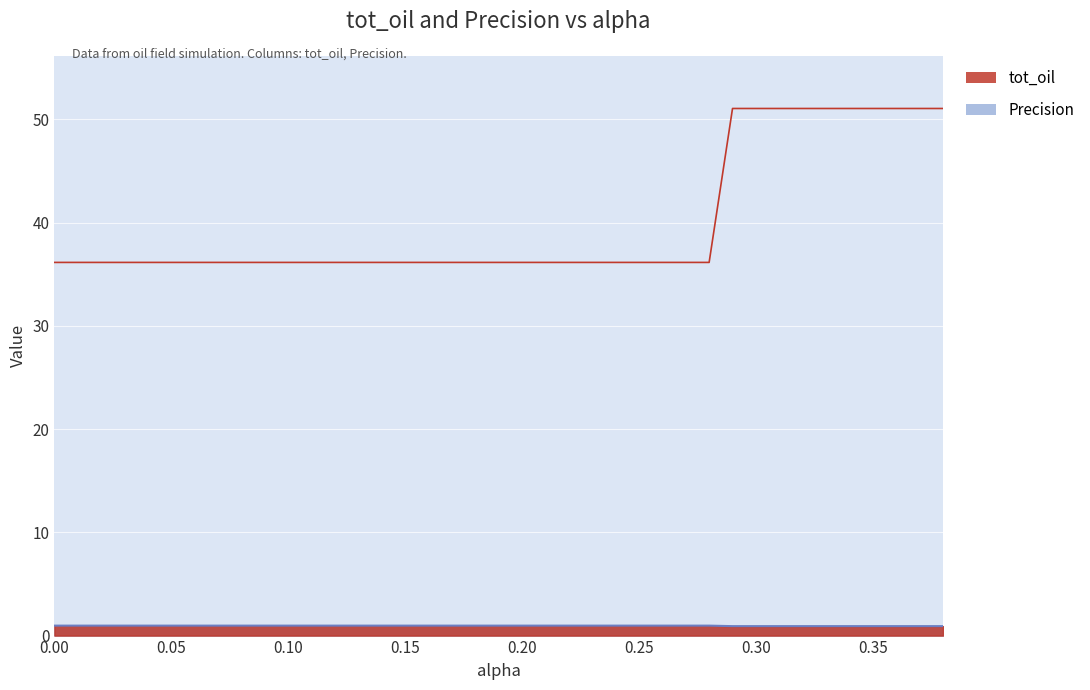

Reading right to left, transcribe all the data shown in this chart.

tot_oil: 0.38=51.1	0.37=51.1	0.36=51.1	0.35=51.1	0.34=51.1	0.33=51.1	0.32=51.1	0.31=51.1	0.3=51.1	0.29=51.1	0.28=36.2	0.27=36.2	0.26=36.2	0.25=36.2	0.24=36.2	0.23=36.2	0.22=36.2	0.21=36.2	0.2=36.2	0.19=36.2	0.18=36.2	0.17=36.2	0.16=36.2	0.15=36.2	0.14=36.2	0.13=36.2	0.12=36.2	0.11=36.2	0.1=36.2	0.09=36.2	0.08=36.2	0.07=36.2	0.06=36.2	0.05=36.2	0.04=36.2	0.03=36.2	0.02=36.2	0.01=36.2	0.0=36.2
Precision: 0.38=0.9	0.37=0.9	0.36=0.9	0.35=0.9	0.34=0.9	0.33=0.9	0.32=0.9	0.31=0.9	0.3=0.9	0.29=0.9	0.28=1.0	0.27=1.0	0.26=1.0	0.25=1.0	0.24=1.0	0.23=1.0	0.22=1.0	0.21=1.0	0.2=1.0	0.19=1.0	0.18=1.0	0.17=1.0	0.16=1.0	0.15=1.0	0.14=1.0	0.13=1.0	0.12=1.0	0.11=1.0	0.1=1.0	0.09=1.0	0.08=1.0	0.07=1.0	0.06=1.0	0.05=1.0	0.04=1.0	0.03=1.0	0.02=1.0	0.01=1.0	0.0=1.0